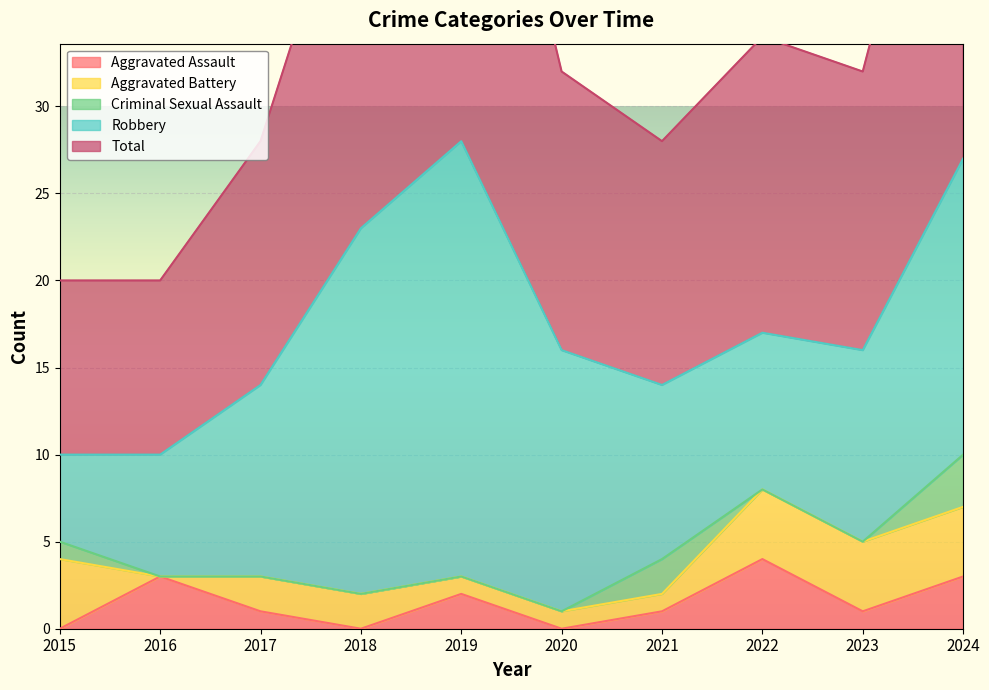

How many interior local valleys does the Aggravated Assault series have?

3